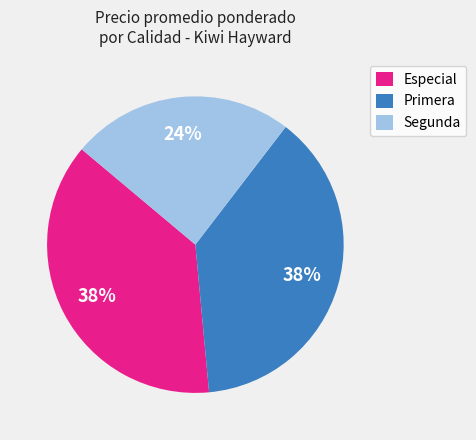

Is there a majority slice in this chart?

No